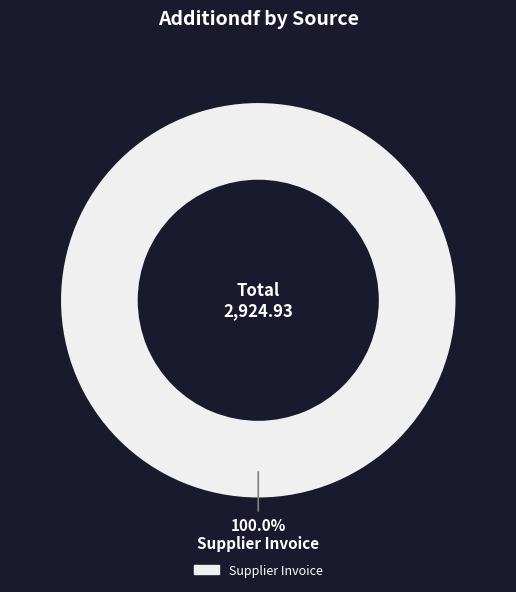

Is Supplier Invoice the majority of the pie?

Yes